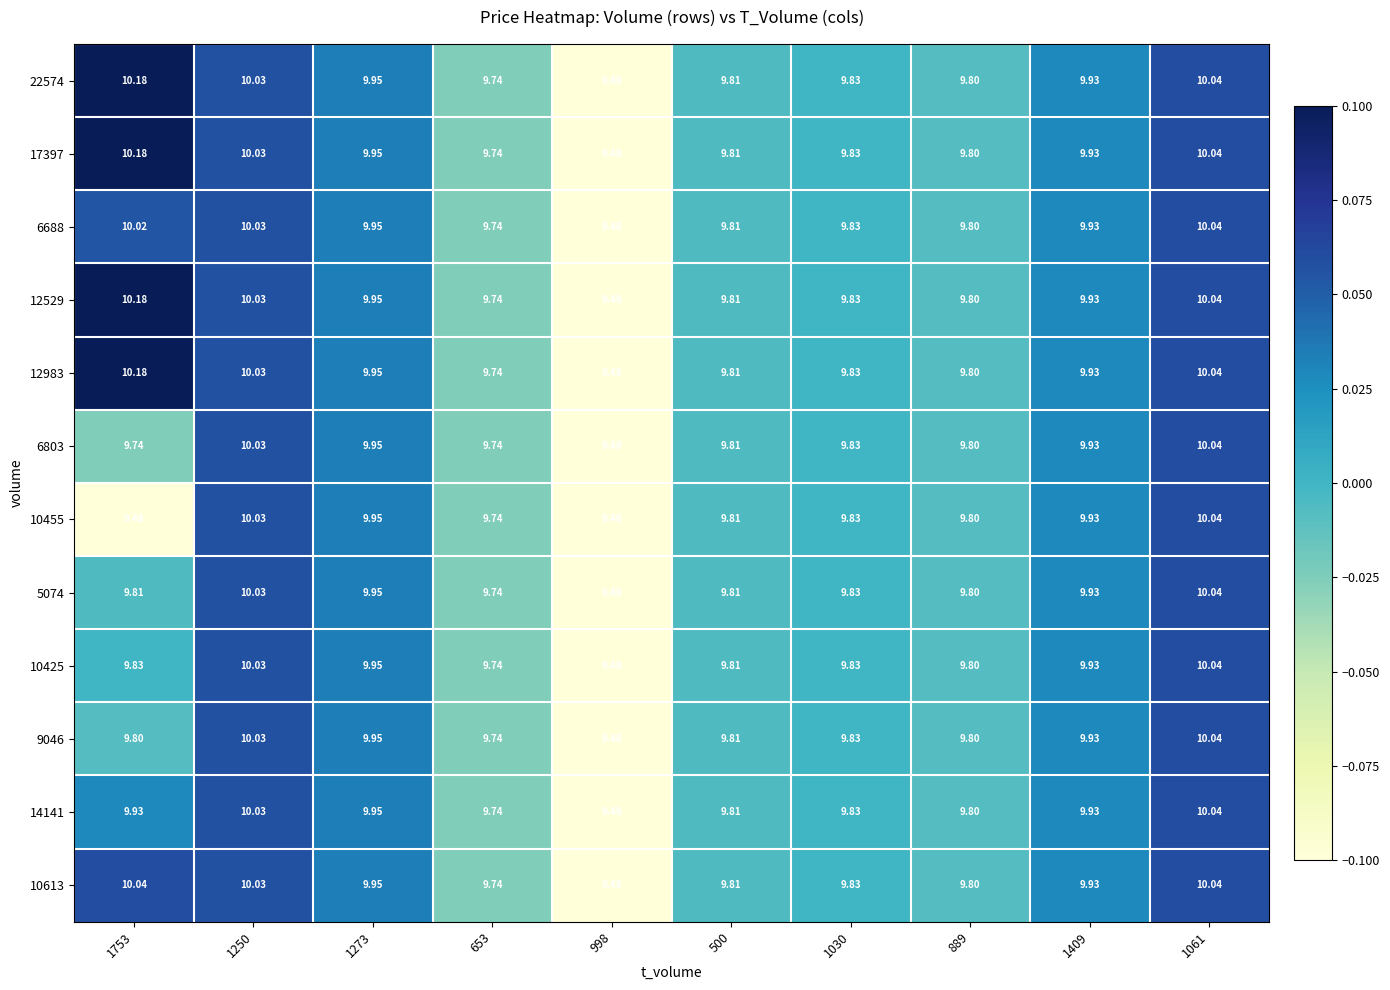

At which category is the sum across all series the highest?

1061